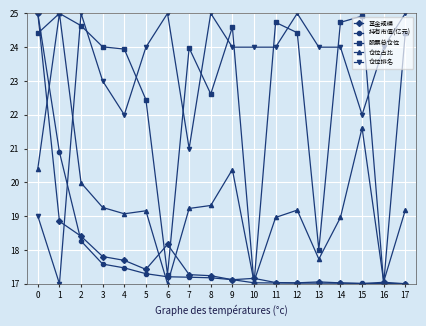

Which series changed the most between 8 and 11?

股票总仓位